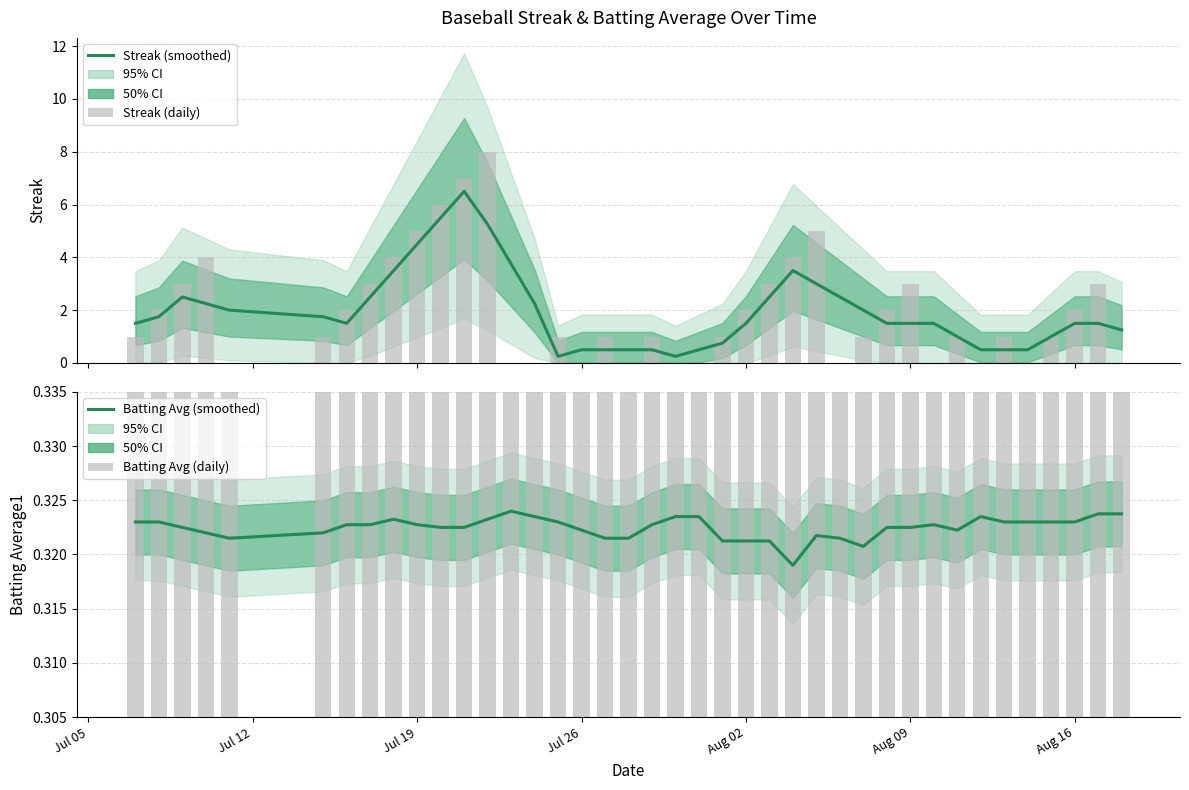

Count the Batting Avg (smoothed) values in the range 0 to 1.

40